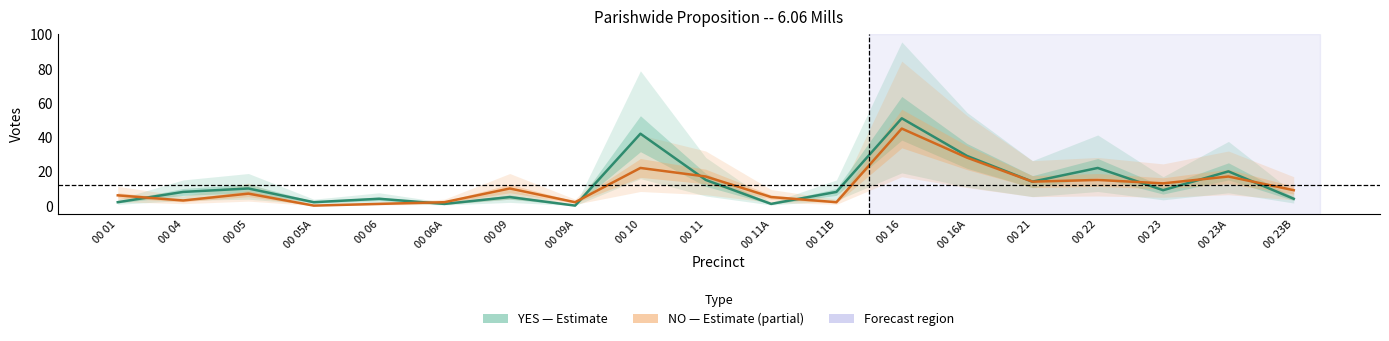

Is it true that YES (Estimate) equals 9 at 00 10?

False